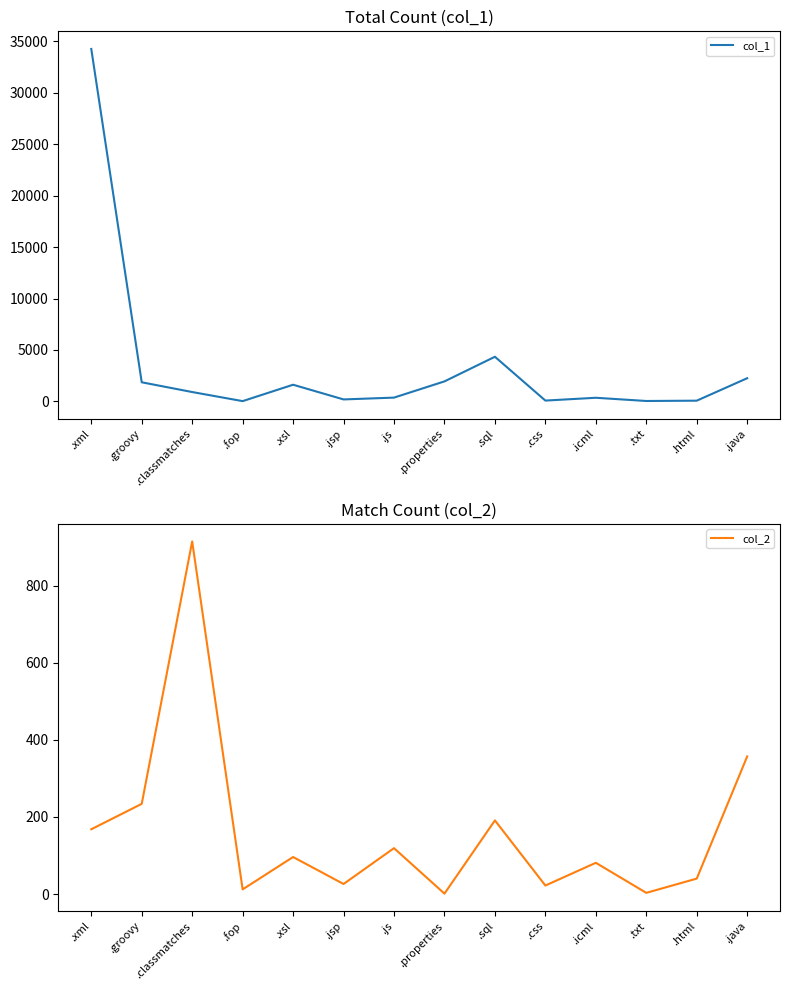

In col_2, how many points are higher than both neighbors (excluding endpoints)?

5